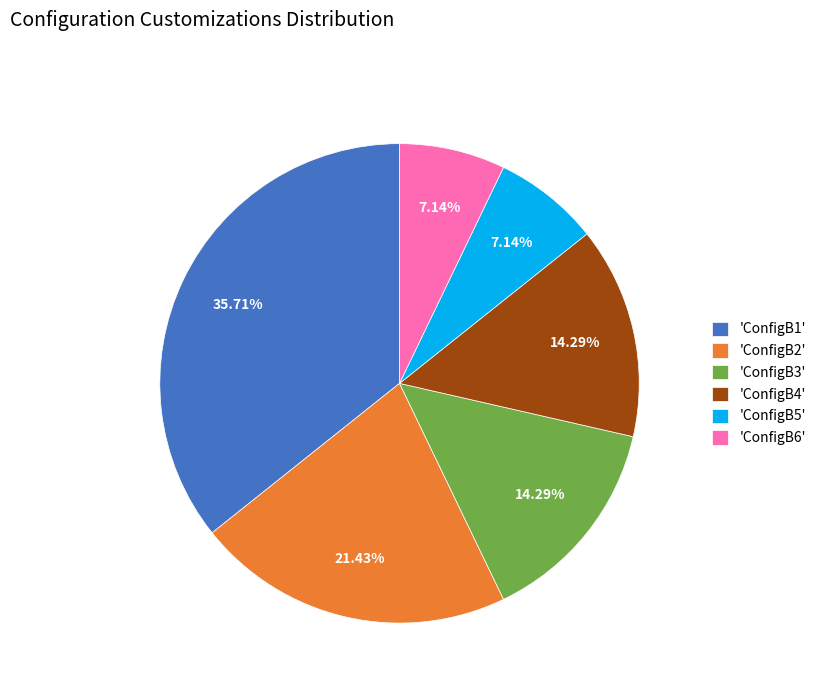

How many slices are in this pie chart?

6